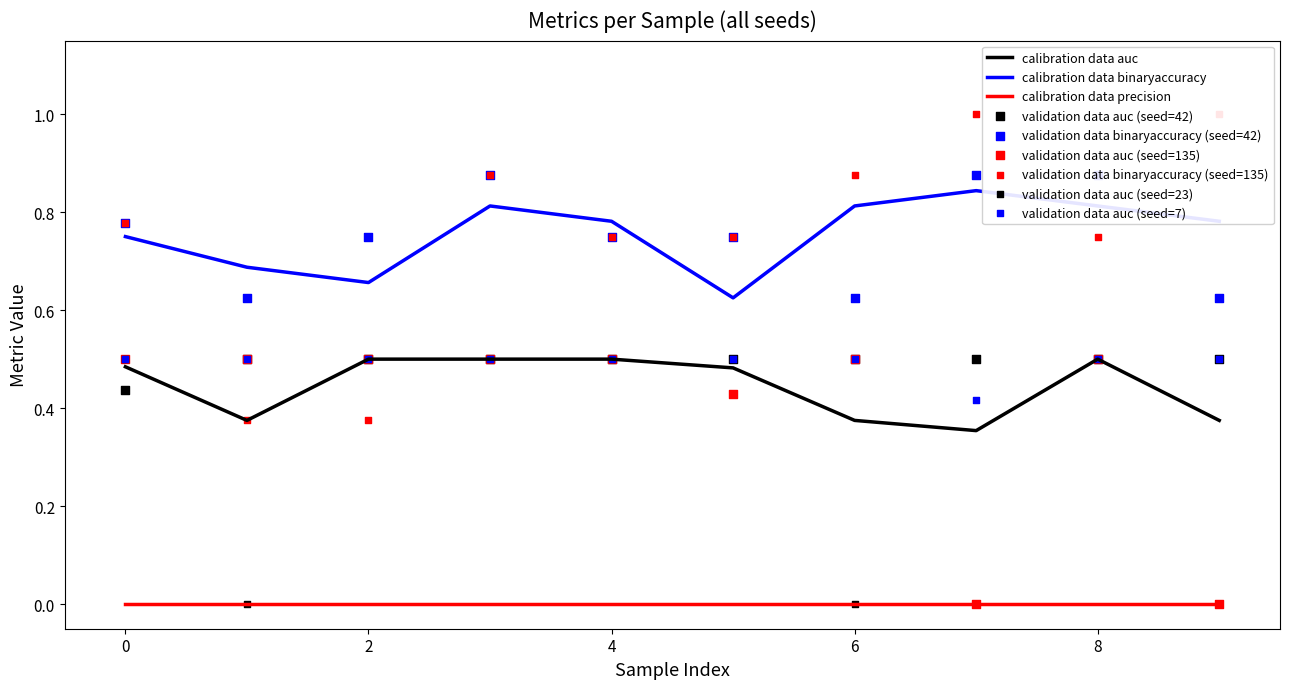

At which category is the sum across all series the highest?

3